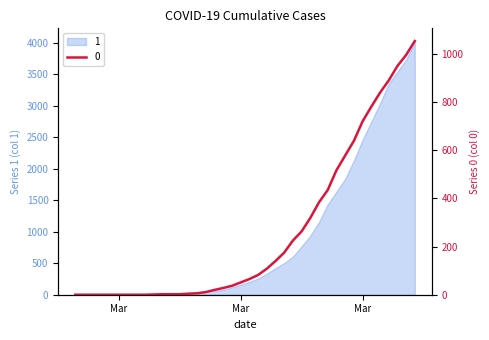

Between 2020-03-05 and 2020-04-02, which is larger?

2020-04-02